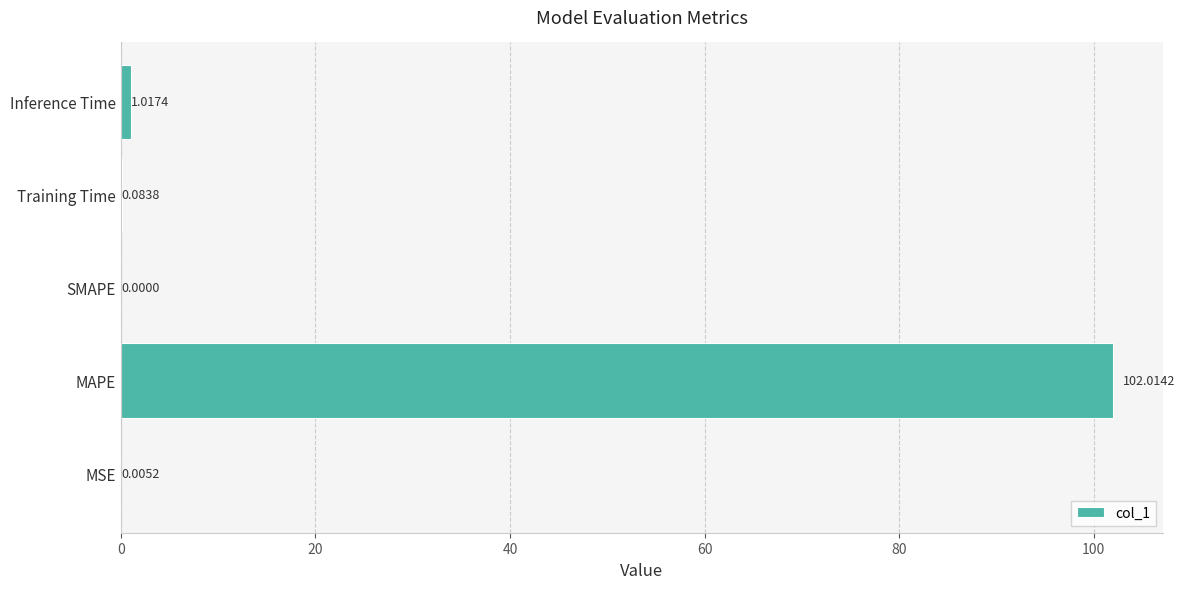

Which label corresponds to the largest value in the chart?

MAPE